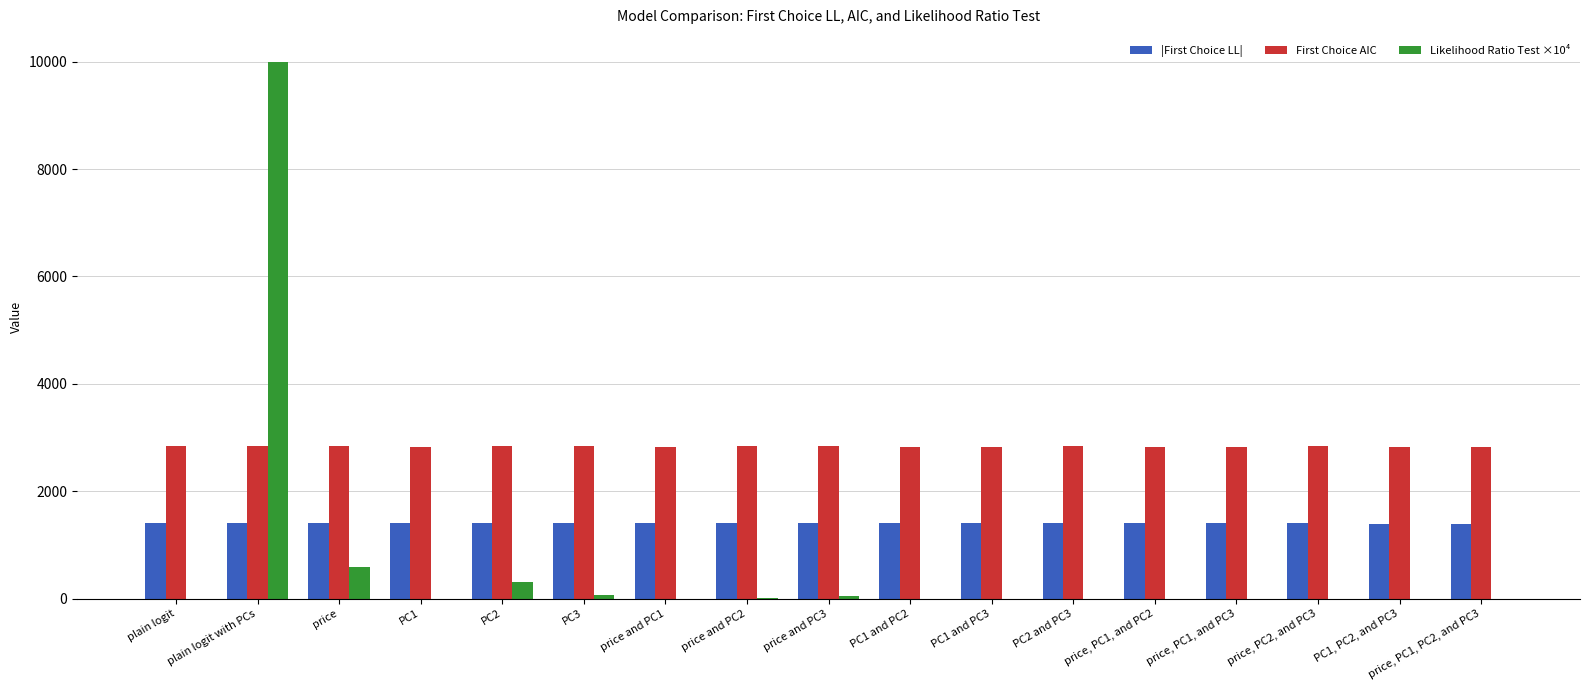

Is the value of |First Choice LL| at plain logit greater than the value of Likelihood Ratio Test ×10⁴ at plain logit?

Yes